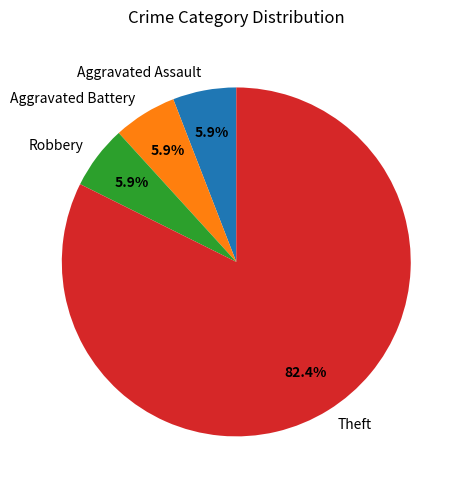

What is the largest slice in the pie chart?

Theft